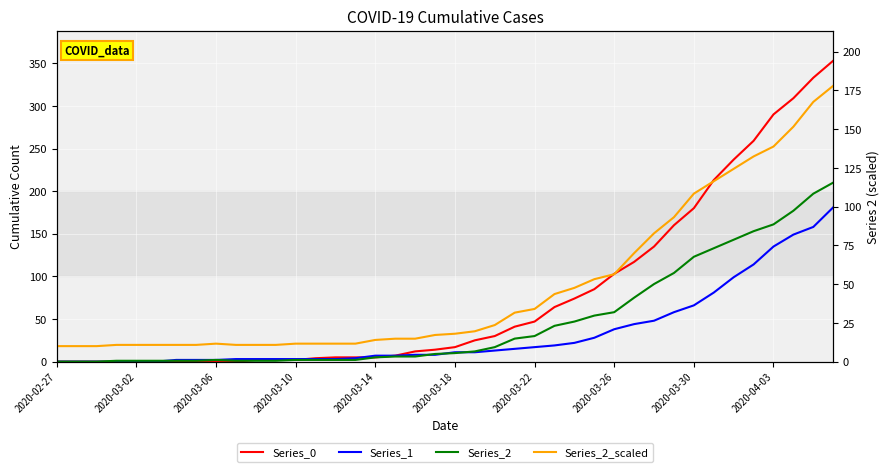

How many values in the Series_0 series are below 17?

20